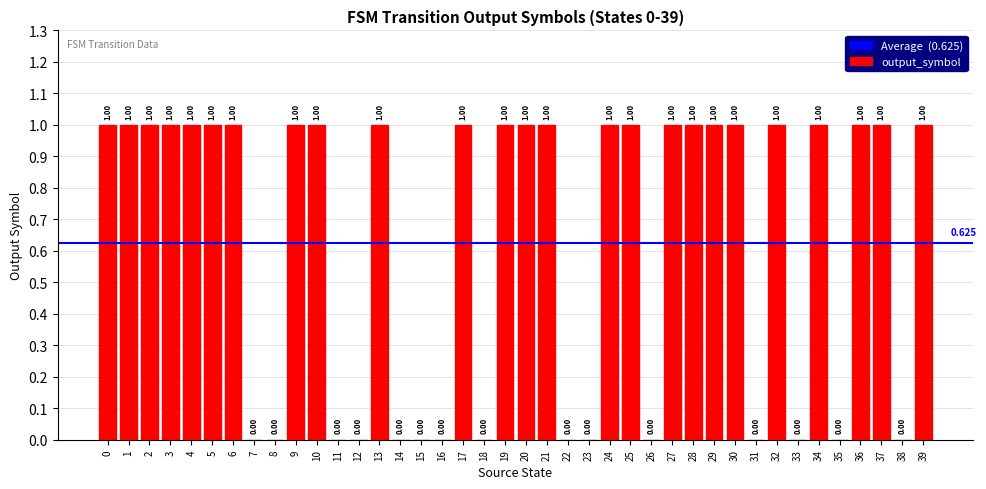

How many values are between 0 and 1?

40